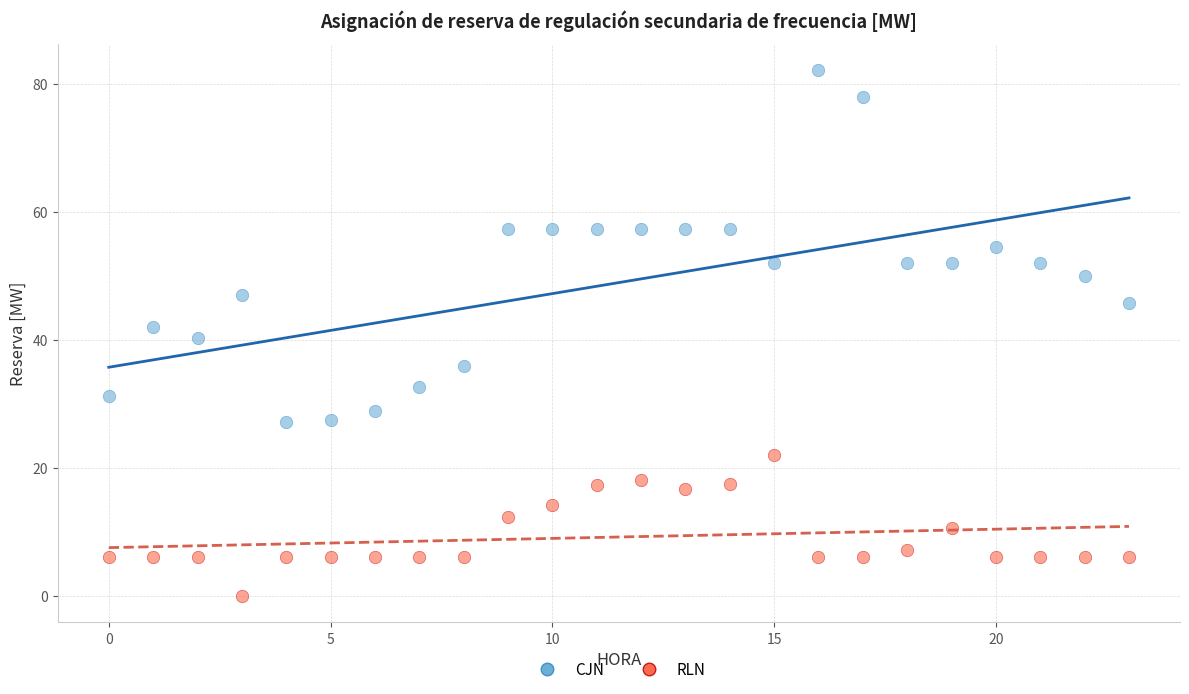

Which series reaches the minimum Y coordinate?

RLN